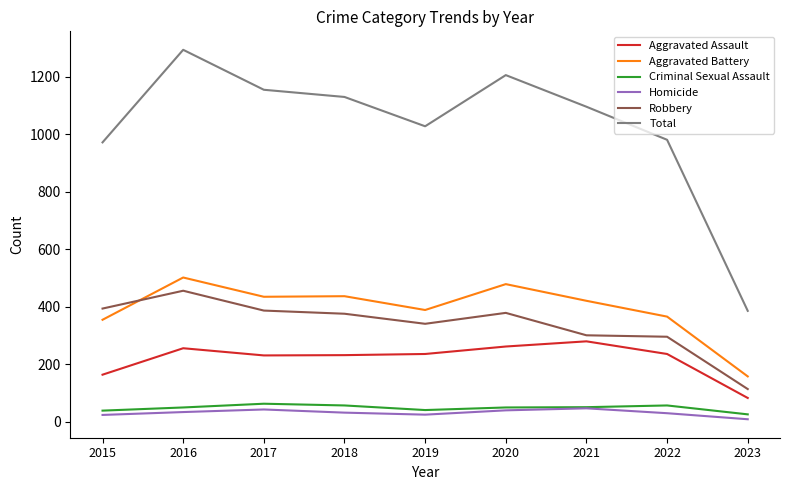

At which label does Aggravated Battery first exceed 420?

2016